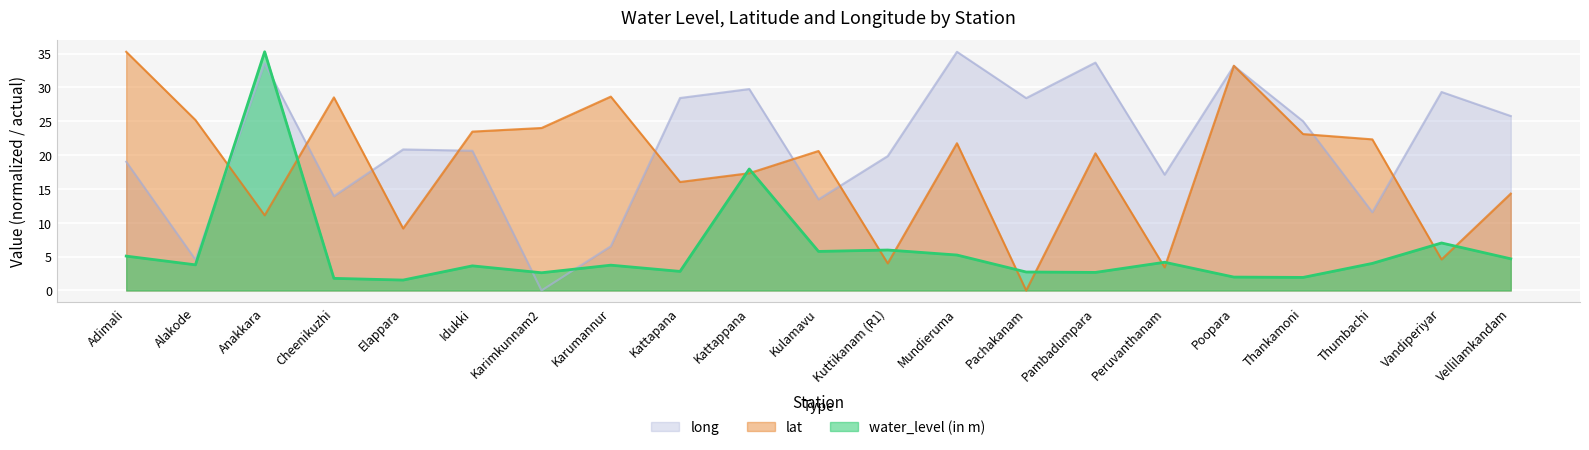

Which series has the largest range (max minus min)?

lat